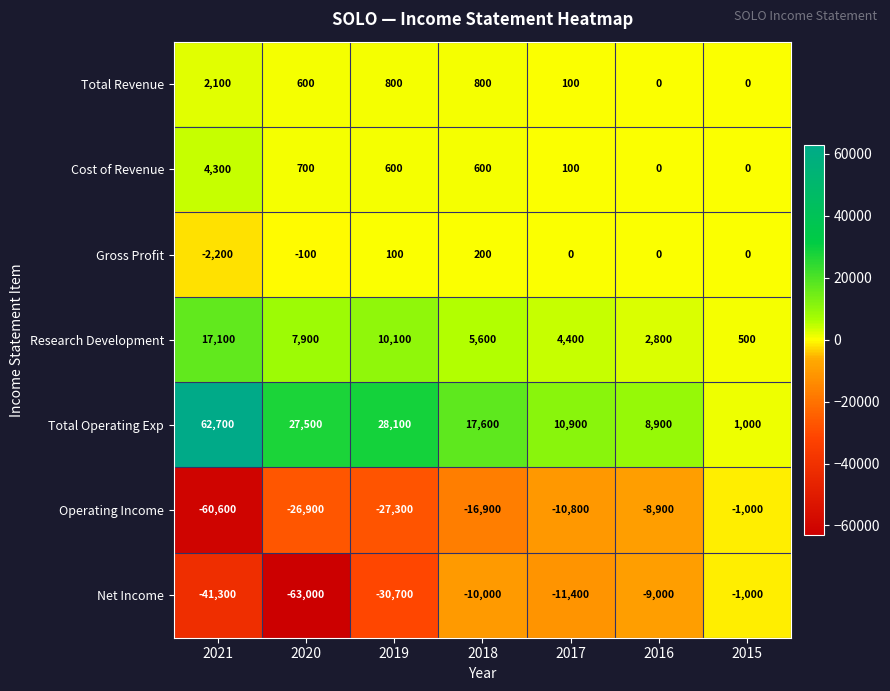

Between 2021 and 2016, which series saw the biggest shift?

Total Operating Exp